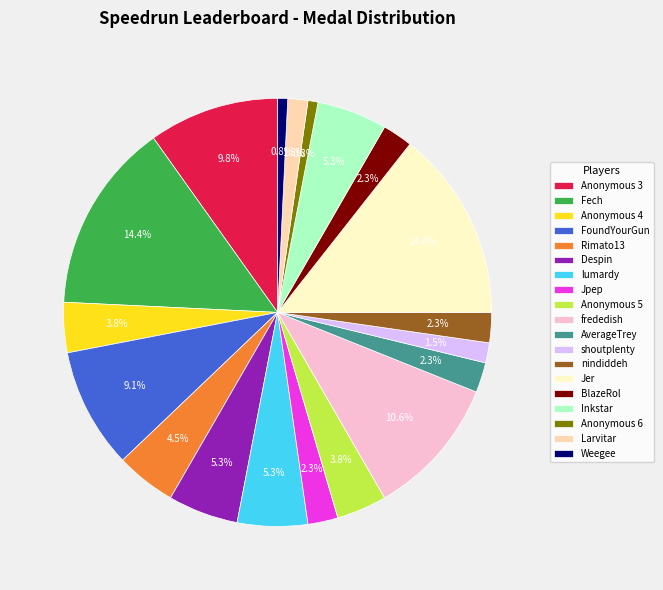

How many slices are in this pie chart?

19